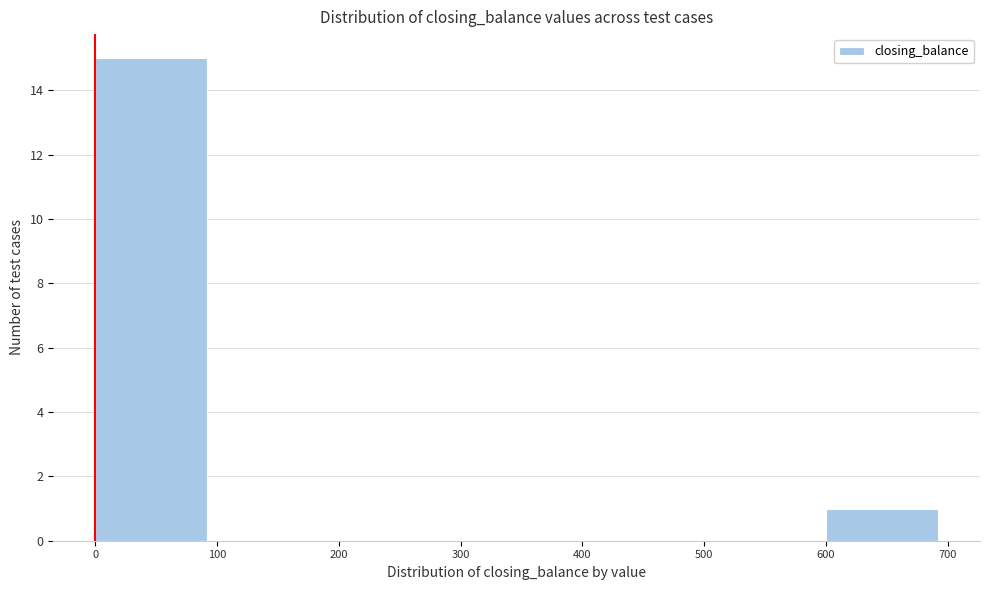

Reading left to right, transcribe this chart: for each bar, give the range it covers on the x-axis and its height. The values are not printed on the chart, so give them approximately, as read against the axis.

0 to 100: 15
100 to 200: 0
200 to 300: 0
300 to 400: 0
400 to 500: 0
500 to 600: 0
600 to 700: 1